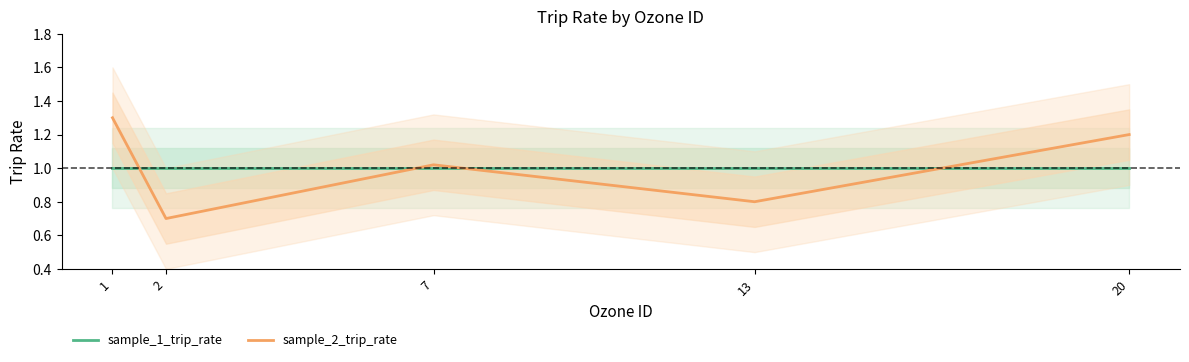

Reading right to left, list all the values displayed in this chart.

sample_1_trip_rate: 20=1.0	13=1.0	7=1.0	2=1.0	1=1.0
sample_2_trip_rate: 20=1.2	13=0.8	7=1.0	2=0.7	1=1.3